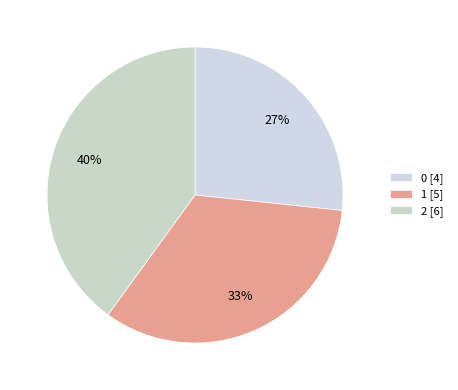

How many segments does this pie chart have?

3